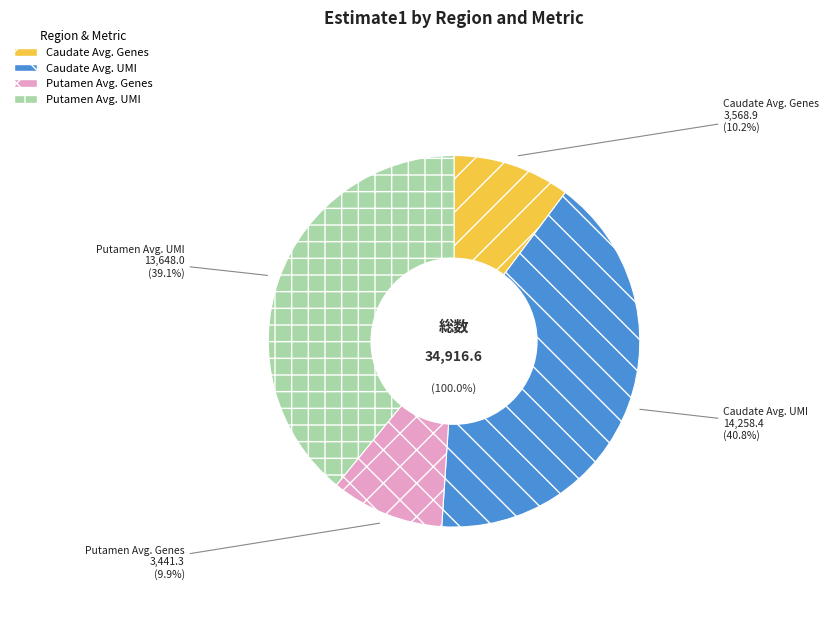

Combined, what portion of the pie is Putamen Avg. Genes and Caudate Avg. UMI?

50.7%